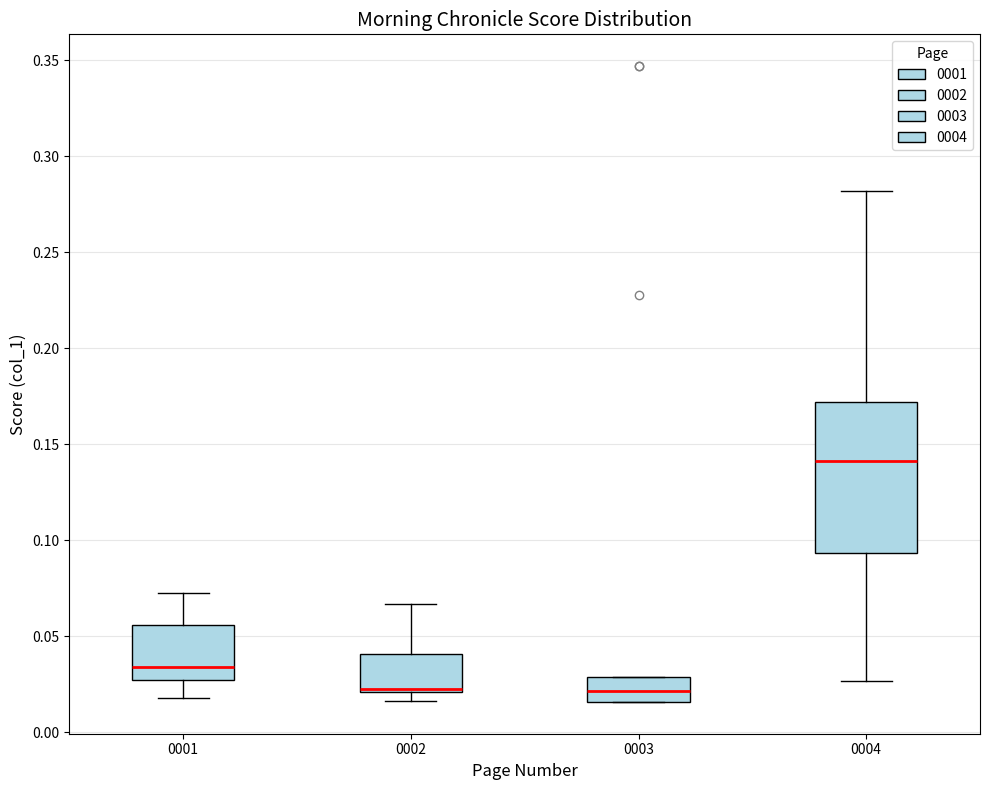

Comparing the boxes themselves (not the whiskers), which one is the tallest?

0004